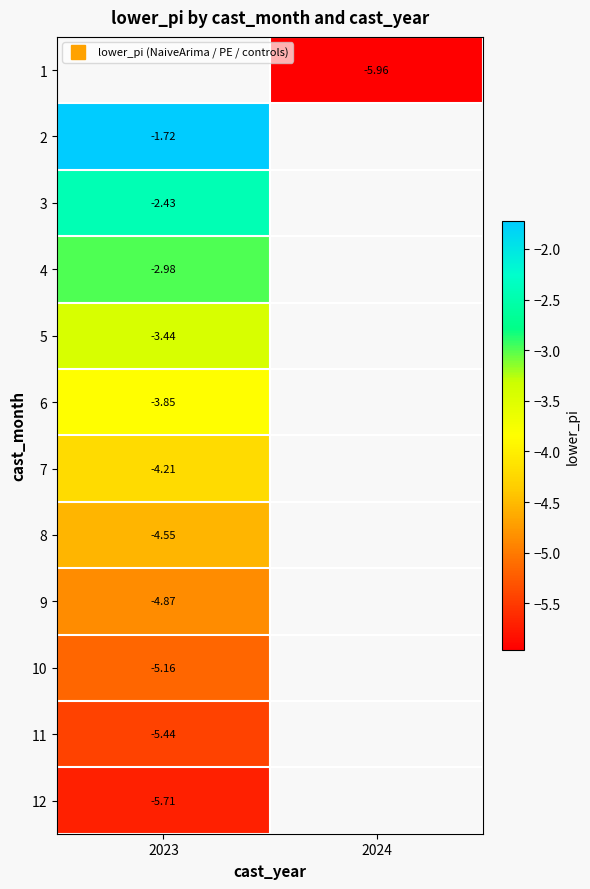

Between 2024 and 2023, which is larger?

2023